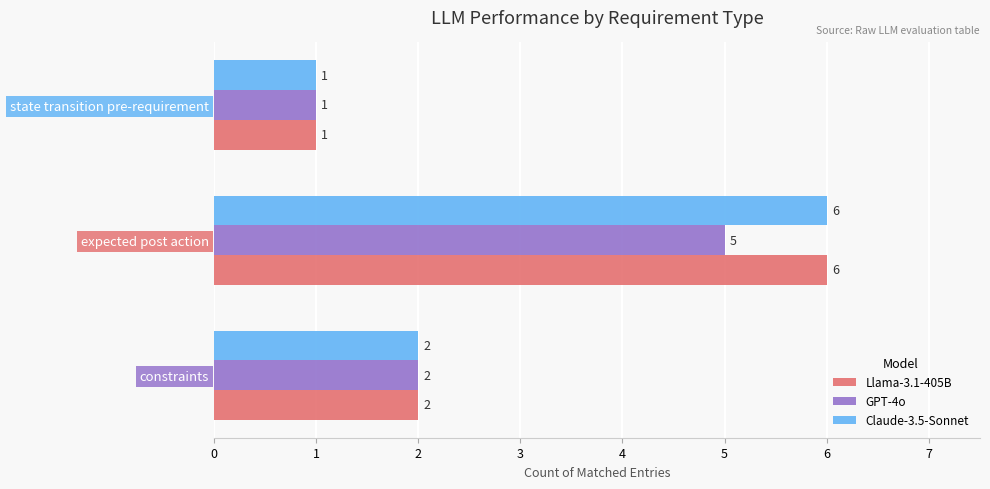

What is the highest value of the GPT-4o series?

5